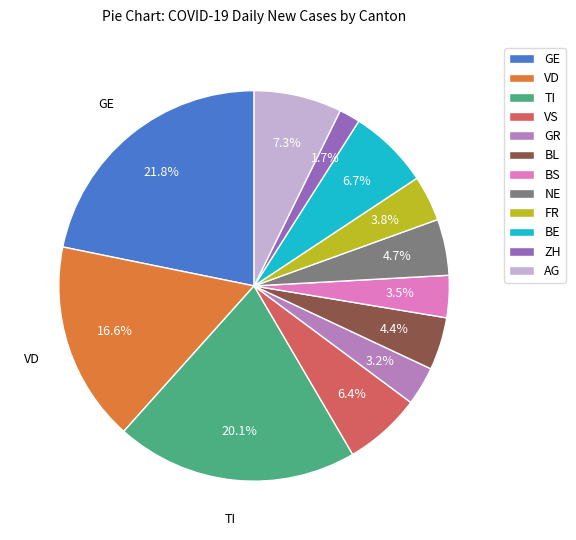

Is it true that GE is 1% of the pie?

False